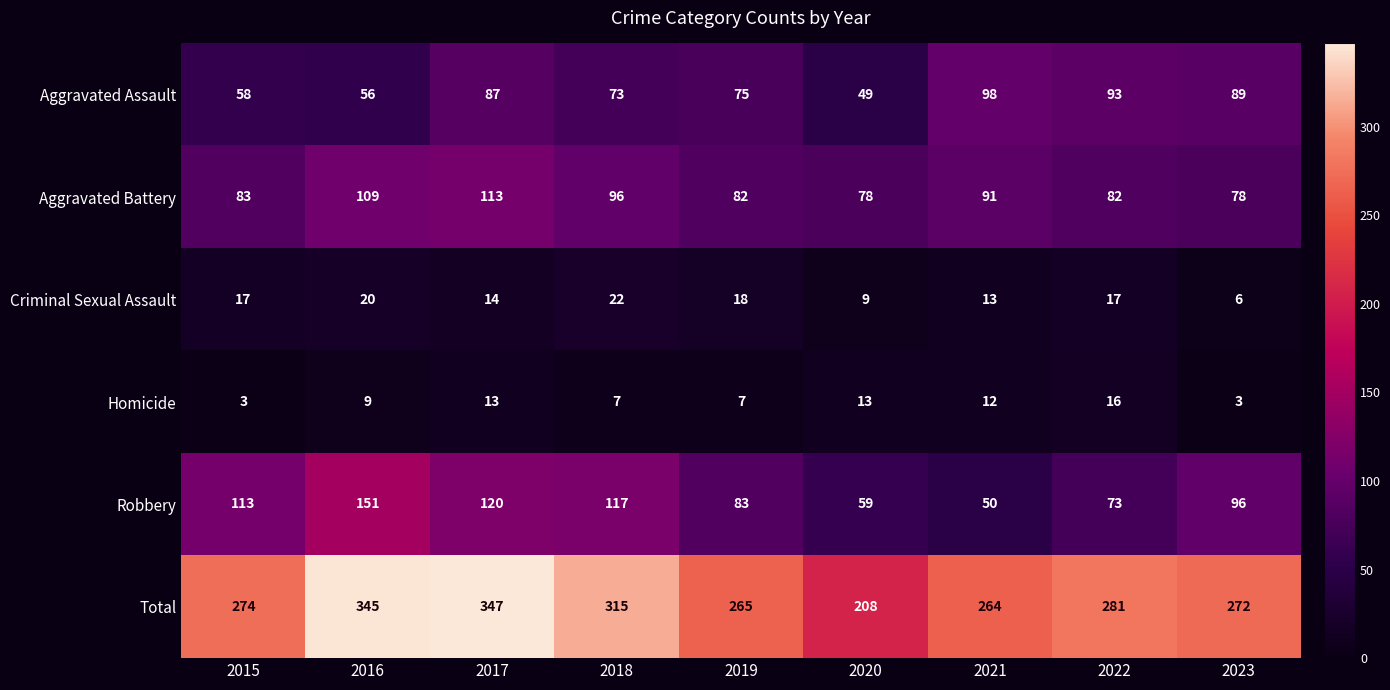

What is the difference between the maximum and minimum values in the Criminal Sexual Assault series?

16